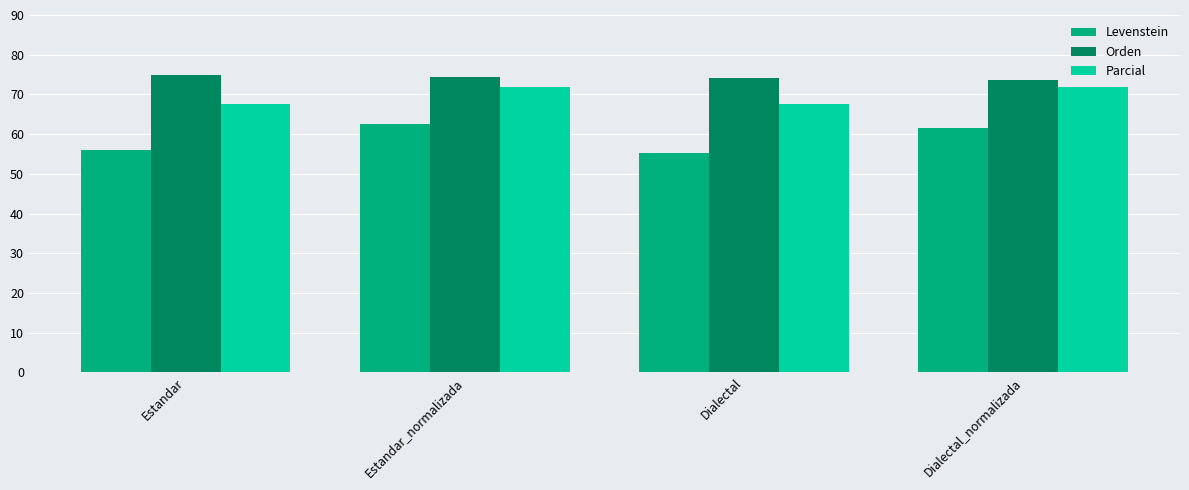

At which label does Levenstein reach its minimum?

Dialectal